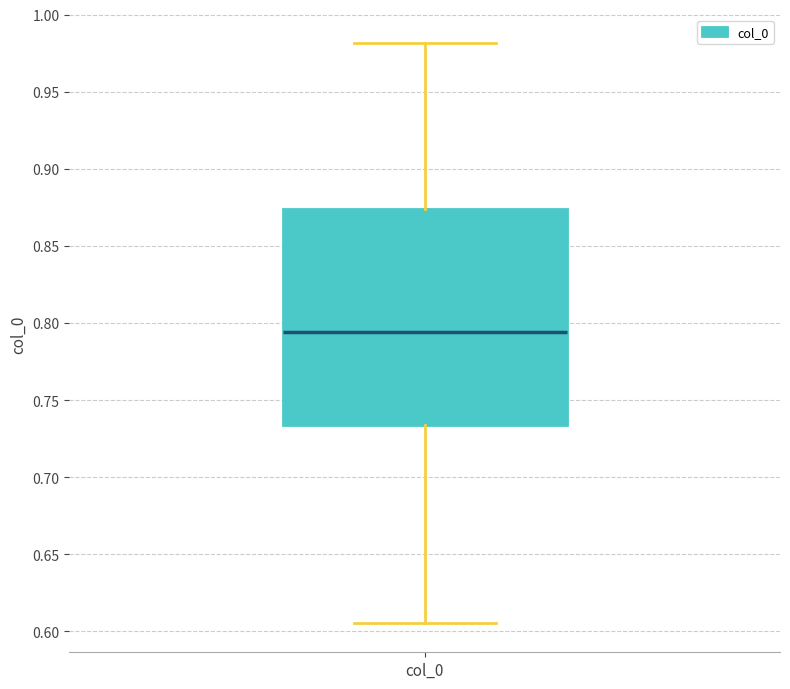

Read this box plot against the y-axis: the position of the median line, the range covered by the box, and the ends of both whiskers. The values are not printed on the chart, so give them approximately, as read against the axis.

median 0.795, box 0.735 to 0.875, whiskers 0.605 to 0.980